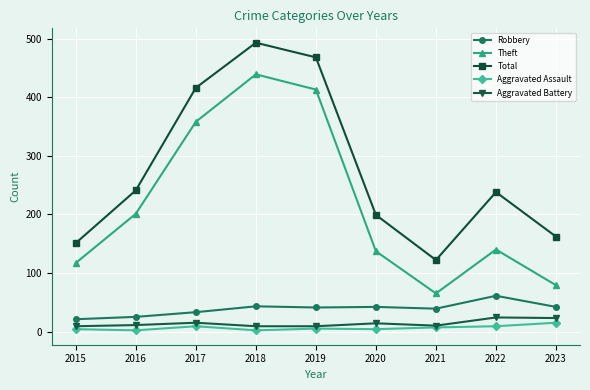

Is it true that Total equals 85 at 2021?

False